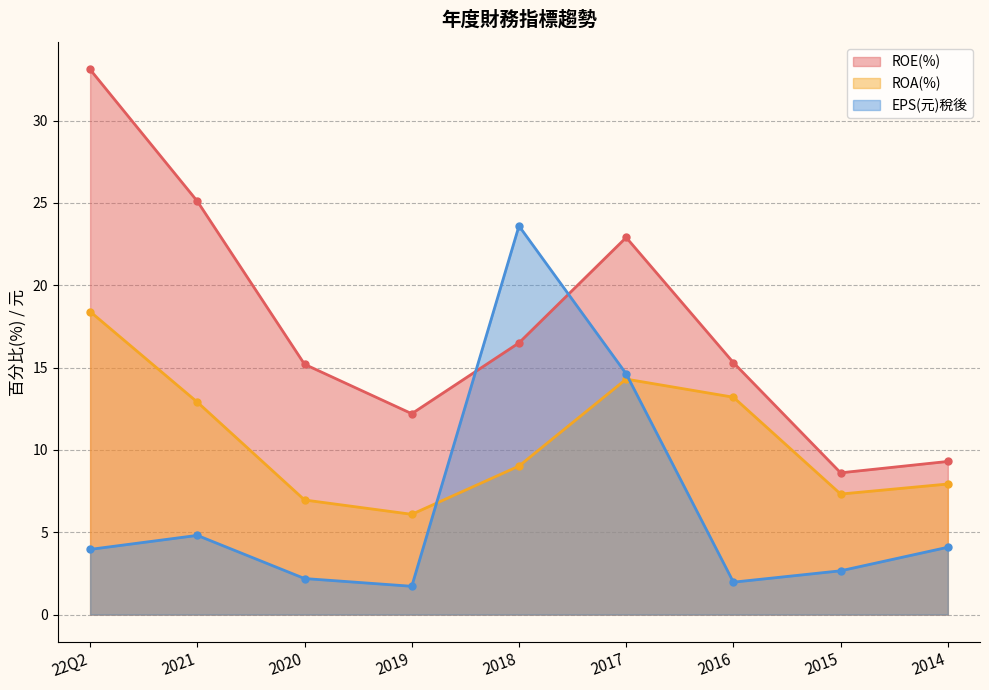

True or false: ROA(%) has a value of 4.9 at 22Q2.

False